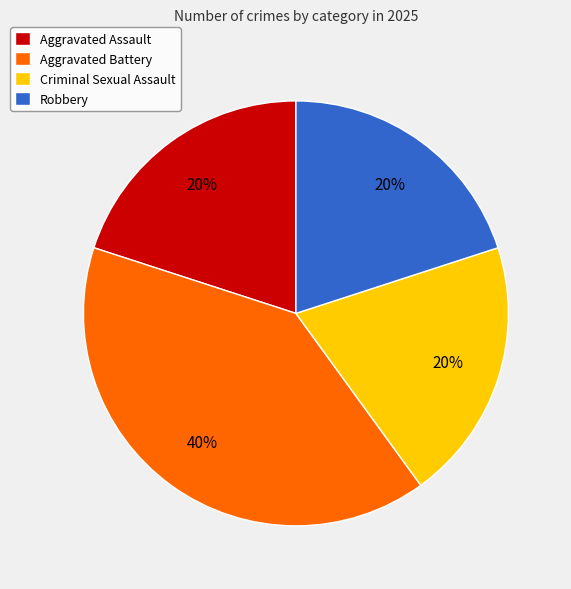

Do Aggravated Battery and Criminal Sexual Assault together represent more than half of the pie?

Yes